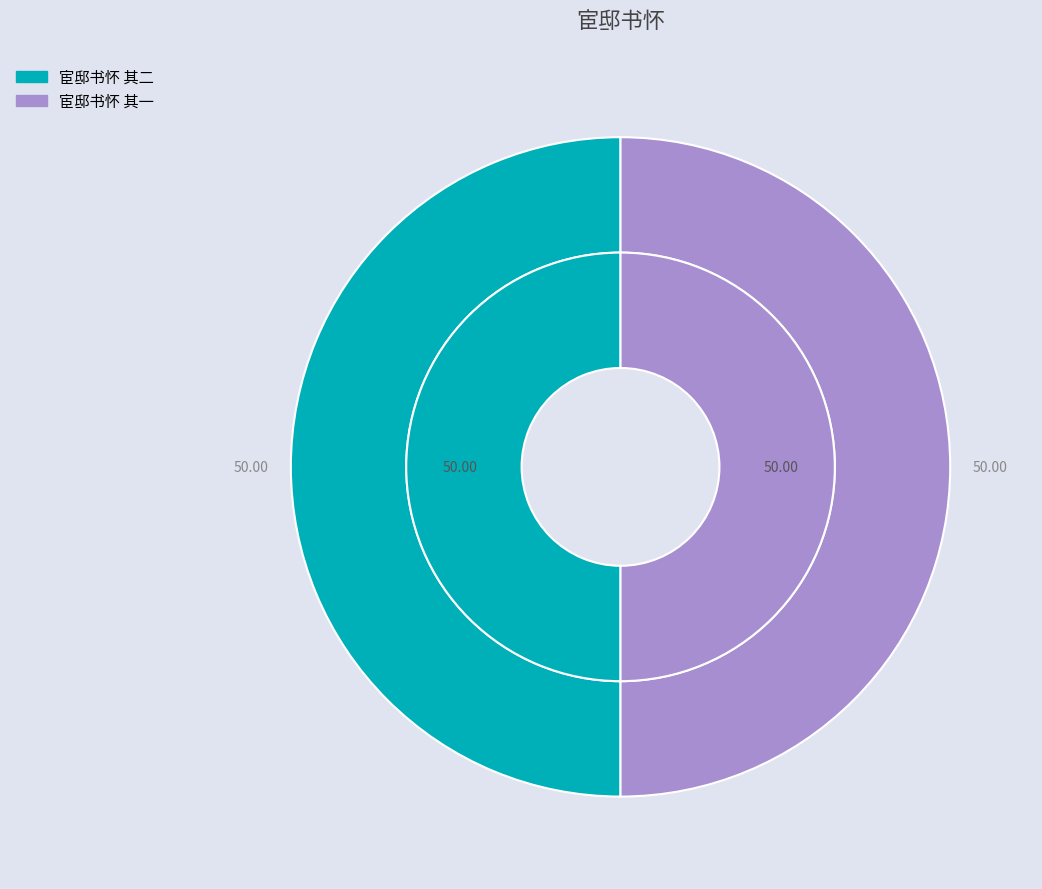

Rank the categories by value from highest to lowest.

宦邸书怀 其二, 宦邸书怀 其一